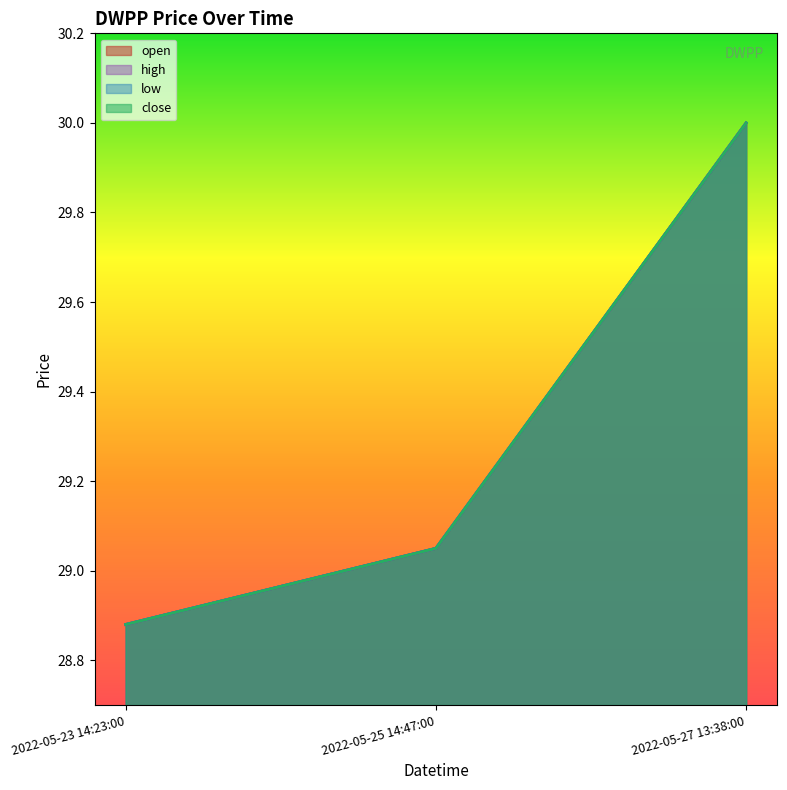

What is the label of the 2nd point from the left?

2022-05-25 14:47:00